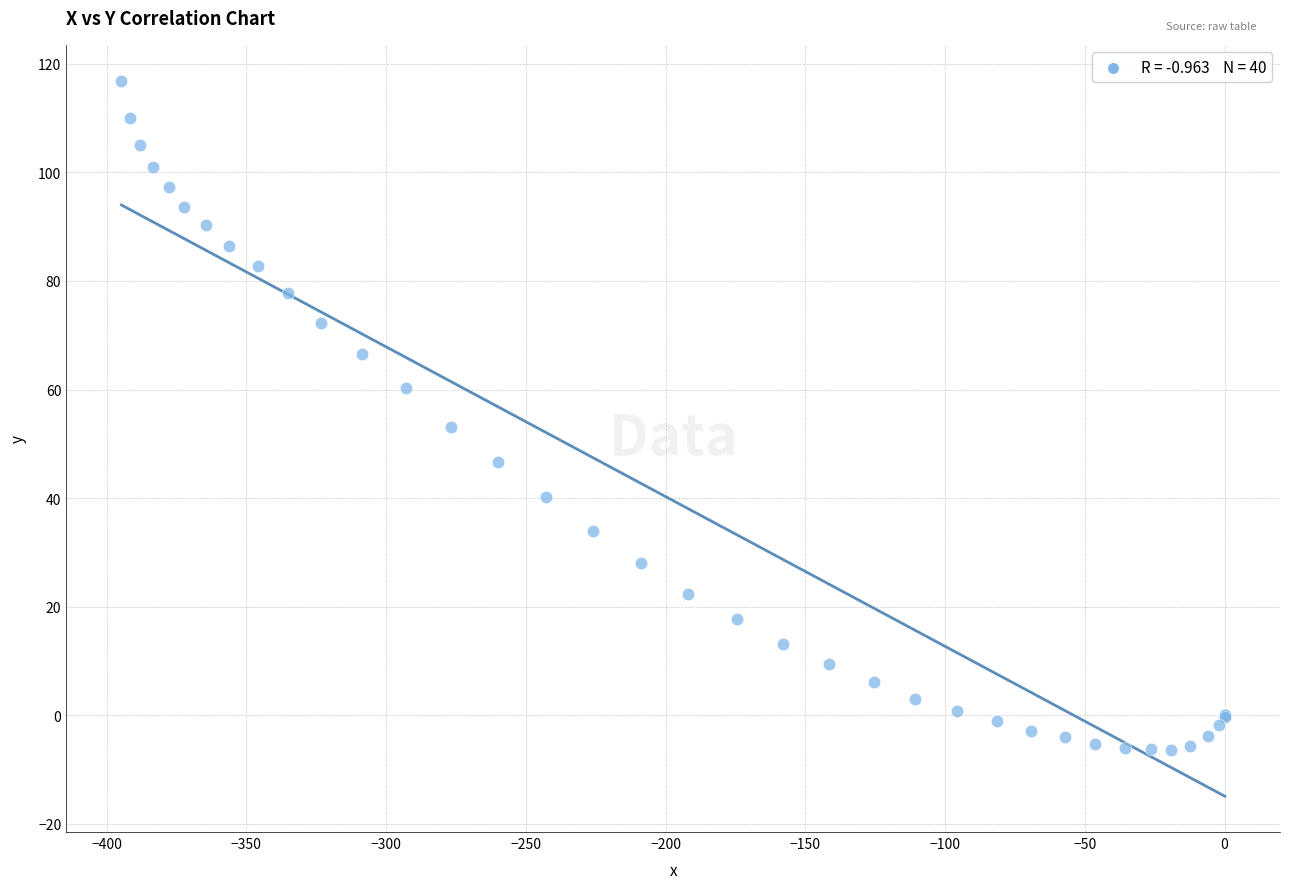

What Y value in the scatter plot is closest to 55?

53.2